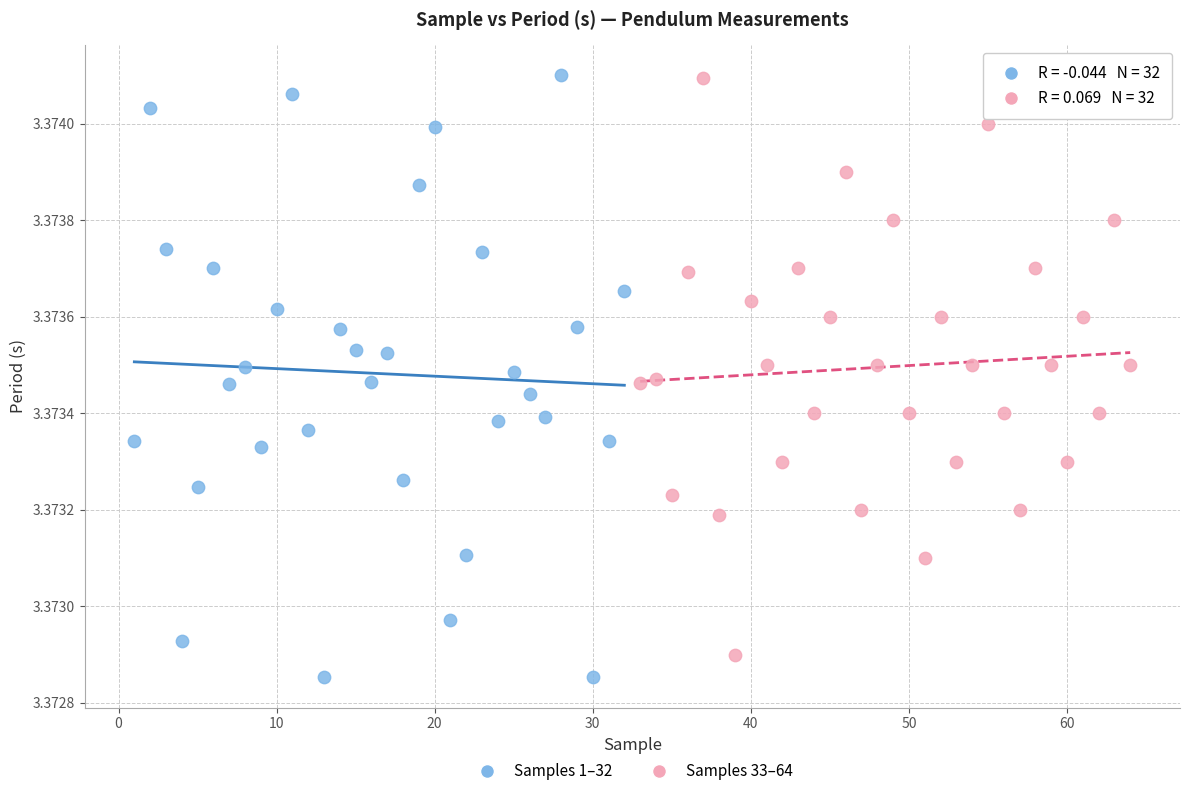

Which series has the largest Y range (max minus min)?

Samples 1–32